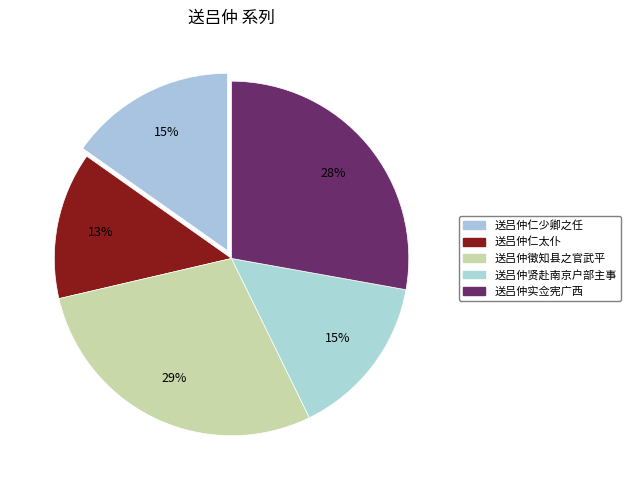

What portion of the pie excludes 送吕仲徵知县之官武平?

71.4%